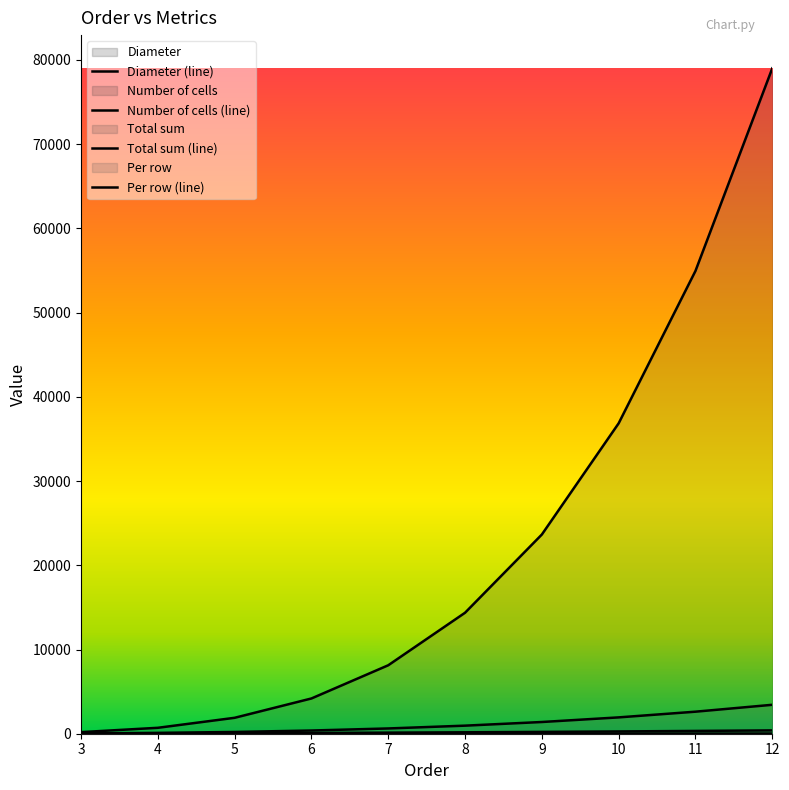

What is the difference between the Per row values at 7 and 5?

415.1